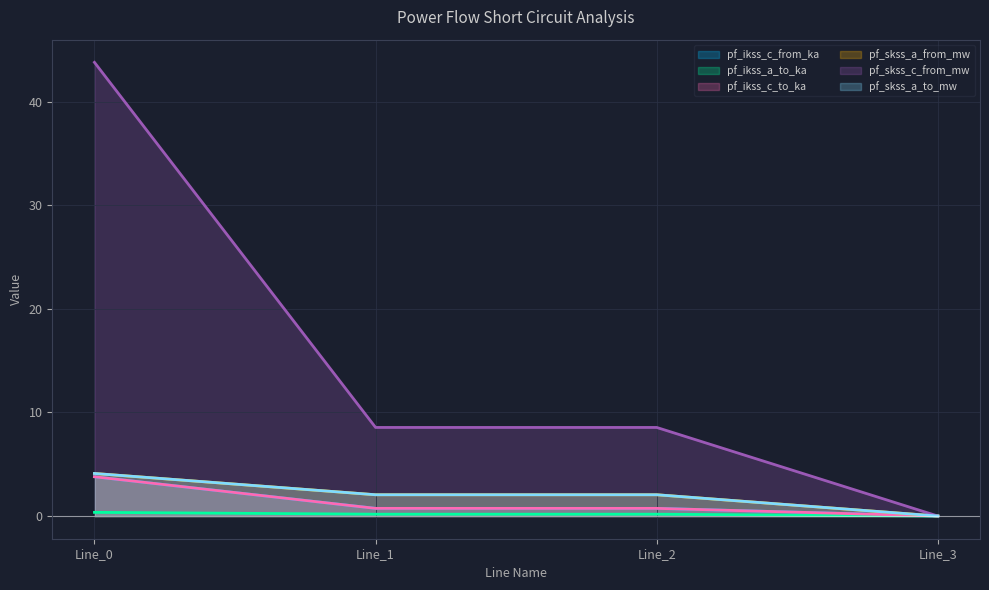

What is the approximate value of pf_ikss_a_to_ka at Line_1?

0.2